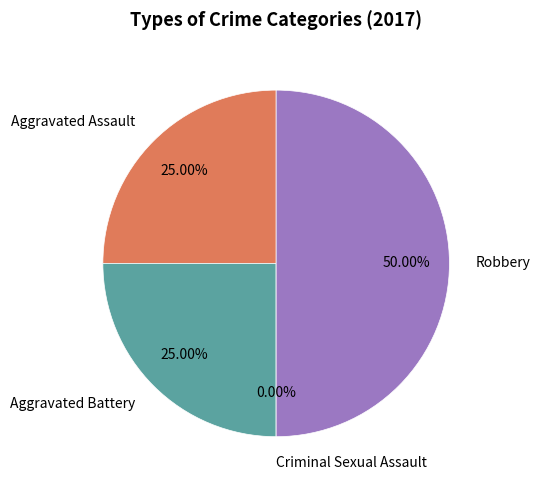

Is Aggravated Battery the majority of the pie?

No